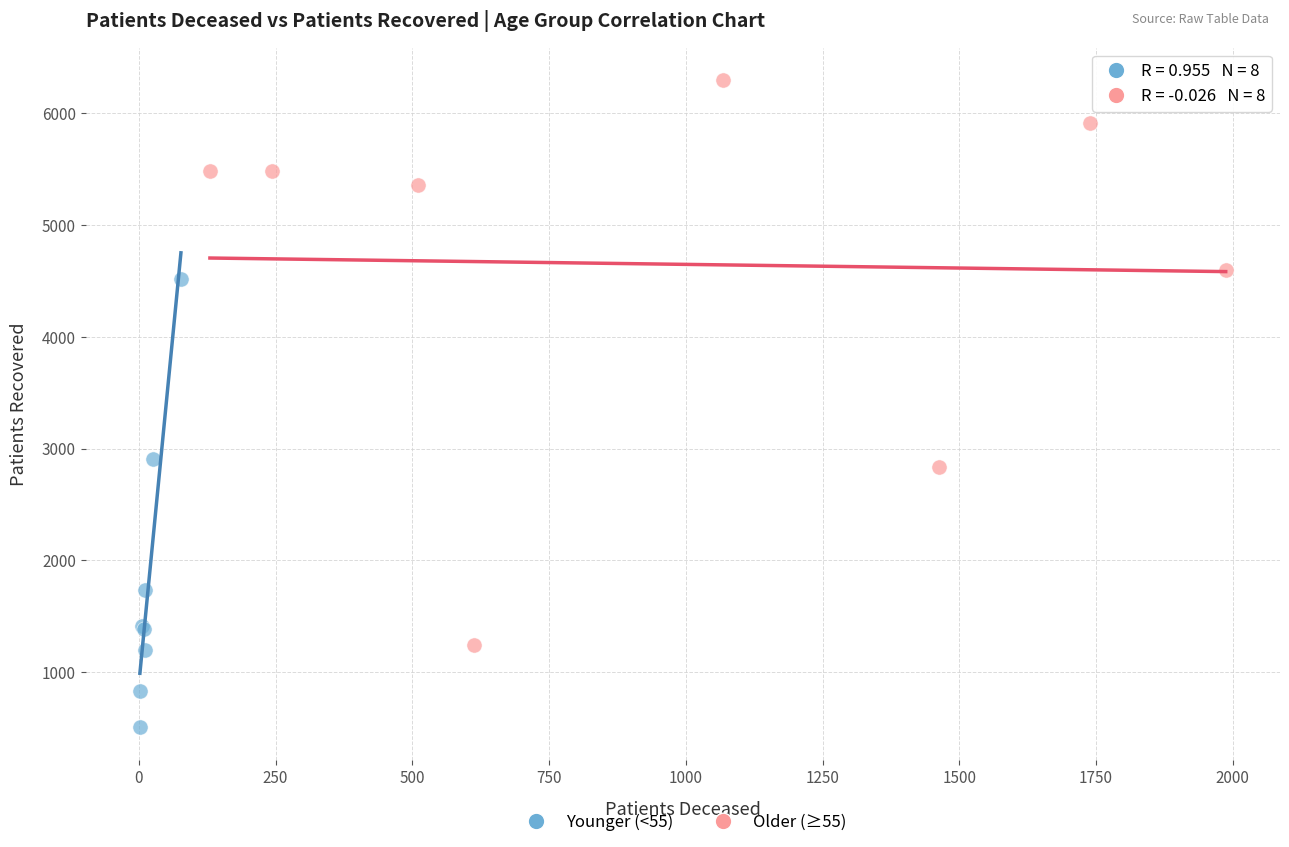

What are all the series names shown in the legend?

Younger (<55), Older (≥55)